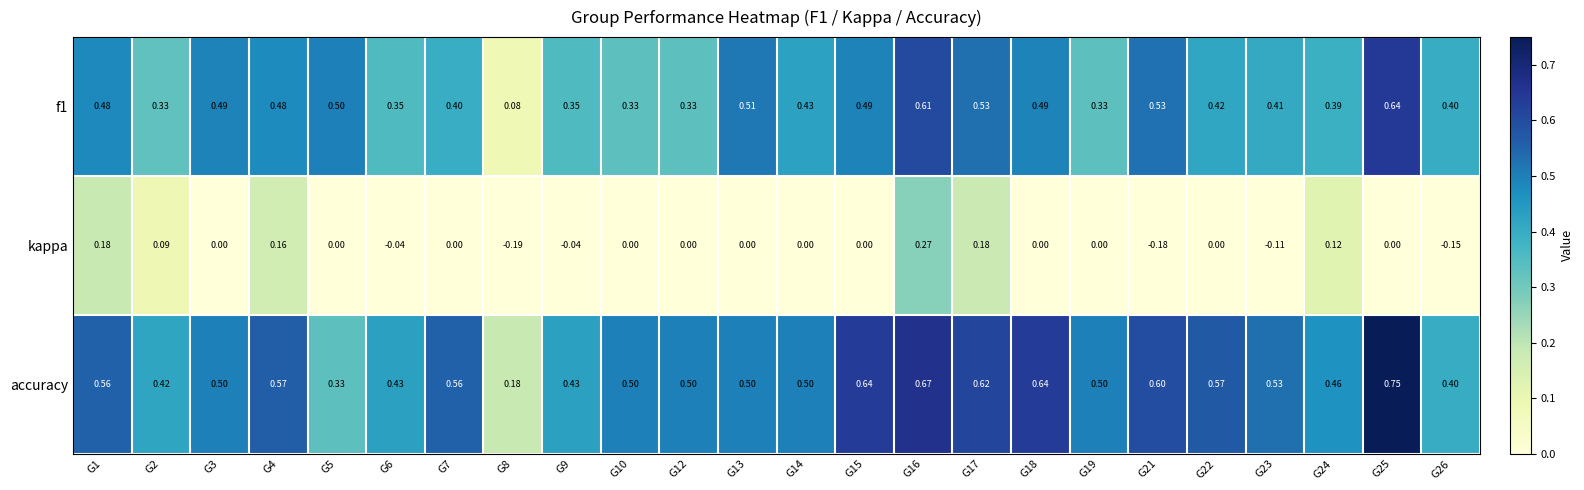

Between G8 and G10, which series saw the biggest shift?

accuracy